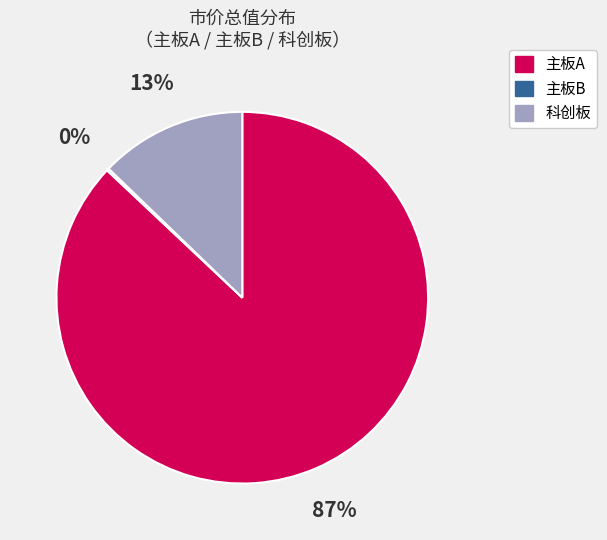

To the nearest percent, what is the difference between the 科创板 and 主板A slice percentages?

74%